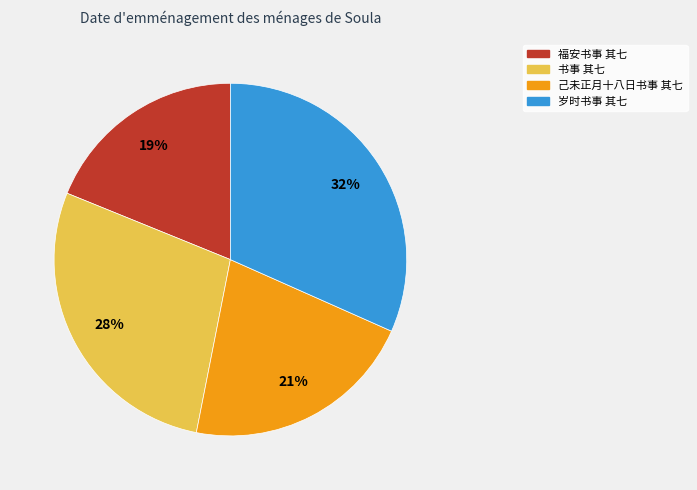

Which has a higher value, 己未正月十八日书事 其七 or 福安书事 其七?

己未正月十八日书事 其七